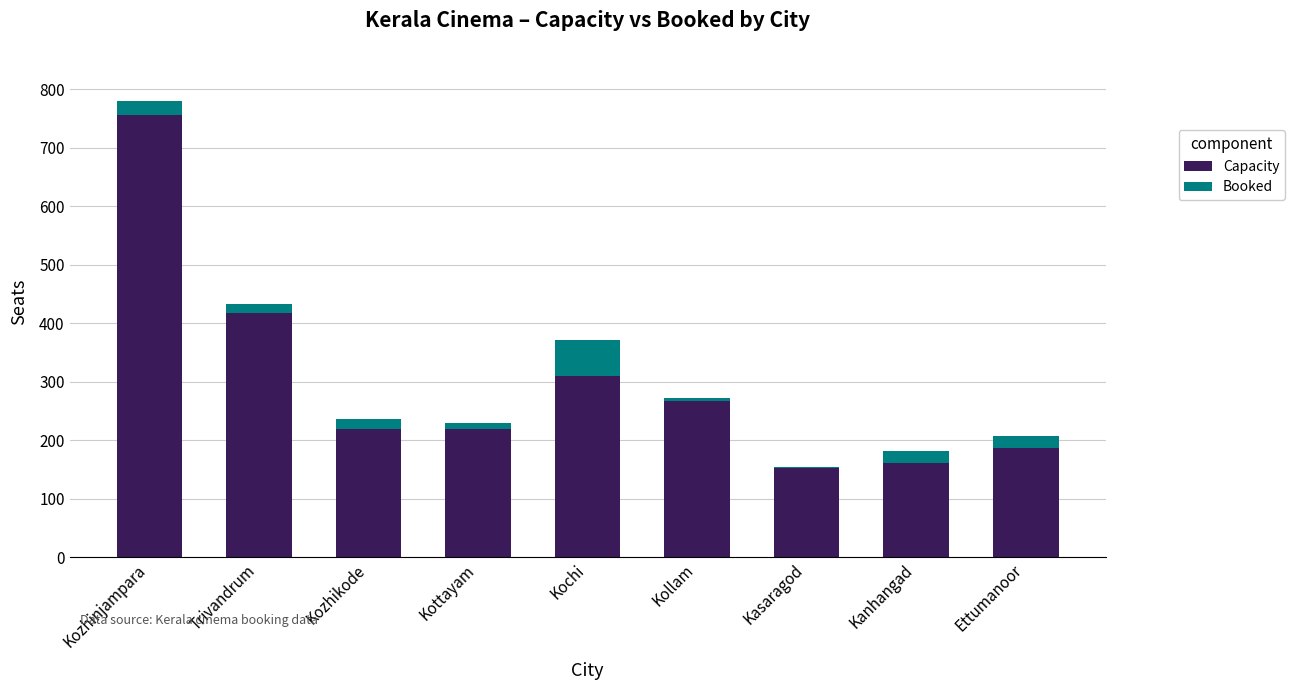

What is the maximum value for Capacity?

756